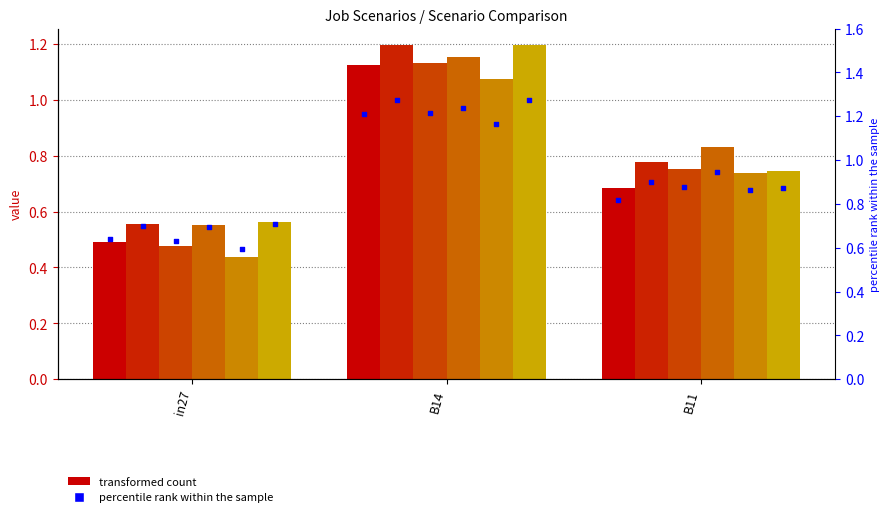

At which category is the sum across all series the highest?

B14